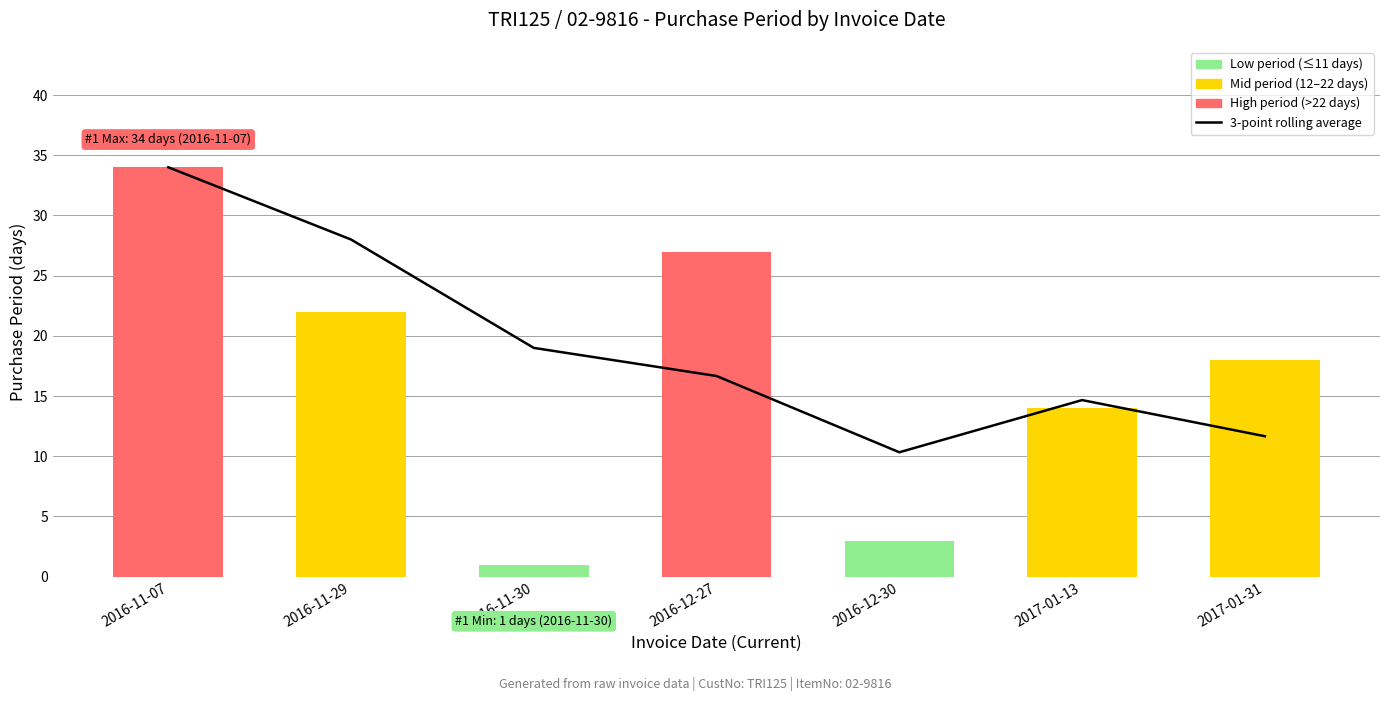

At which category does the chart reach its peak across all series?

2016-11-07